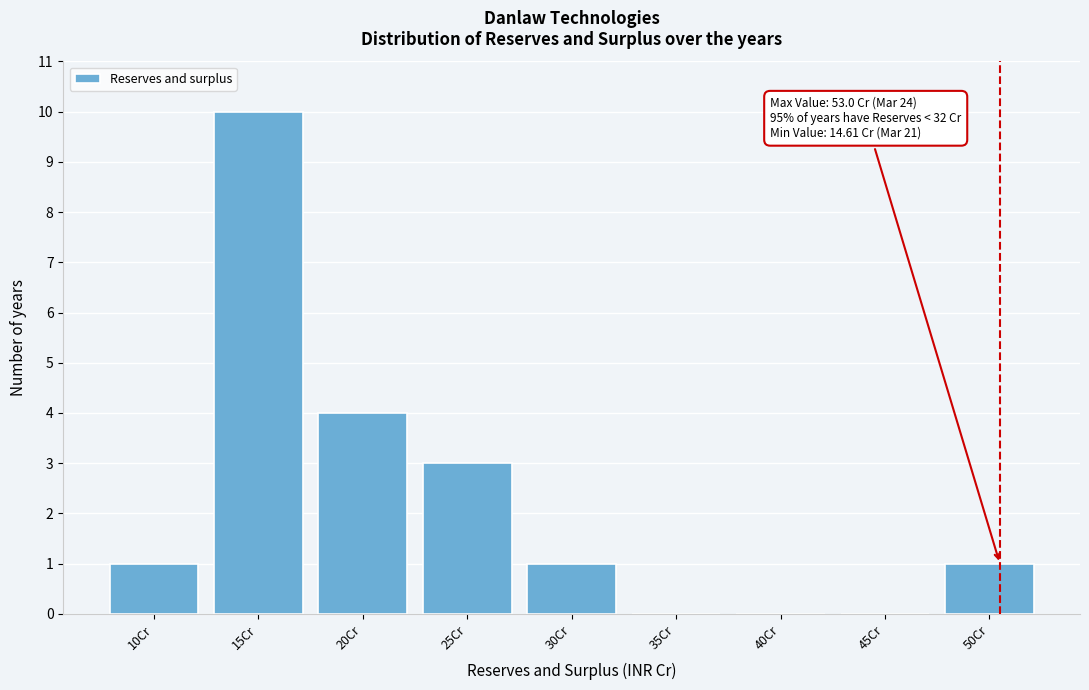

Reading right to left, list all the values displayed in this chart.

50Cr=1	45Cr=0	40Cr=0	35Cr=0	30Cr=1	25Cr=3	20Cr=4	15Cr=10	10Cr=1